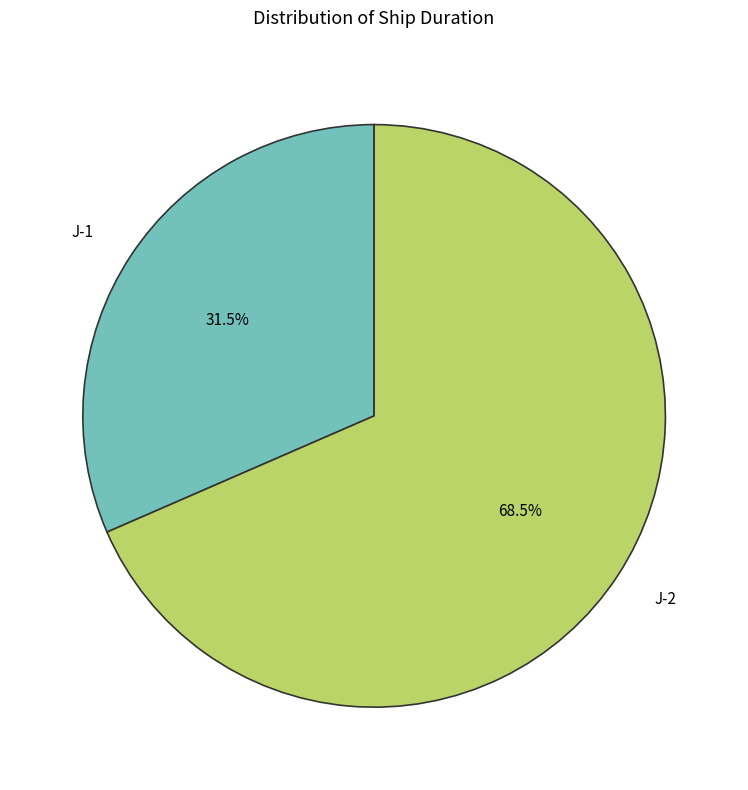

What is the smallest slice in the pie chart?

J-1